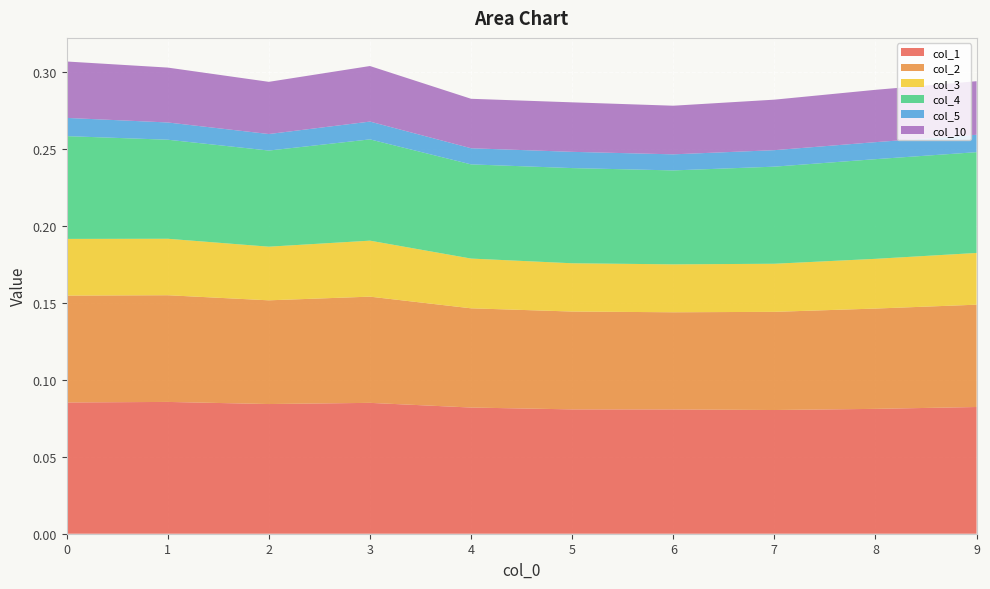

Reading left to right, list all the values displayed in this chart.

col_1: 0.1	0.1	0.1	0.1	0.1	0.1	0.1	0.1	0.1	0.1
col_2: 0.1	0.1	0.1	0.1	0.1	0.1	0.1	0.1	0.1	0.1
col_3: 0.0	0.0	0.0	0.0	0.0	0.0	0.0	0.0	0.0	0.0
col_4: 0.1	0.1	0.1	0.1	0.1	0.1	0.1	0.1	0.1	0.1
col_5: 0.0	0.0	0.0	0.0	0.0	0.0	0.0	0.0	0.0	0.0
col_10: 0.0	0.0	0.0	0.0	0.0	0.0	0.0	0.0	0.0	0.0